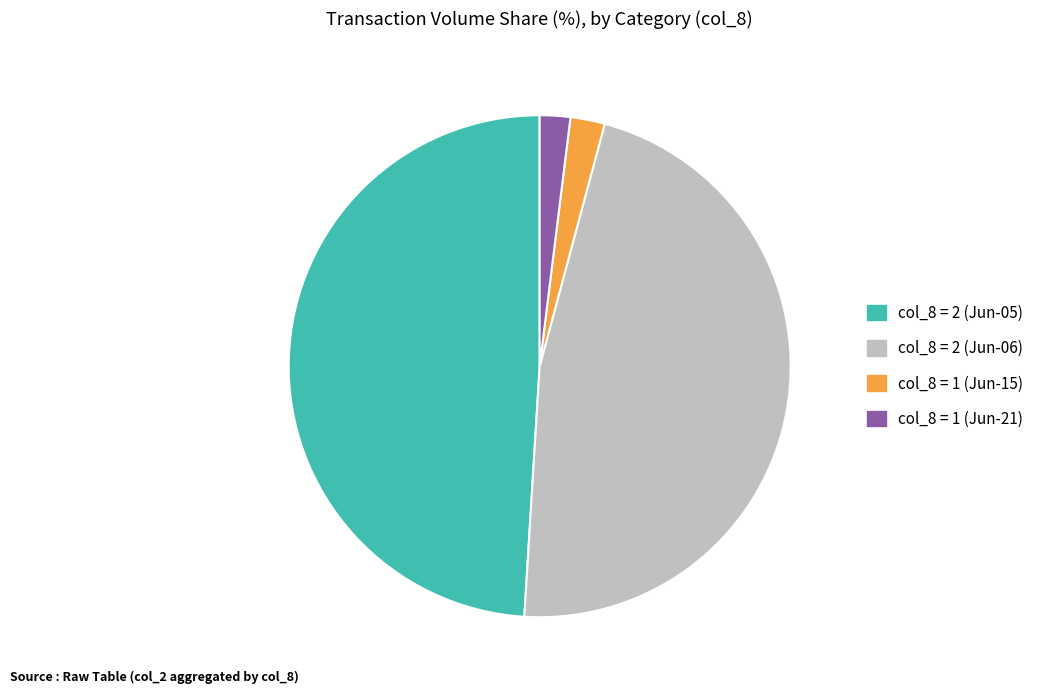

Which category has the biggest portion of the pie?

col_8 = 2 (Jun-05)